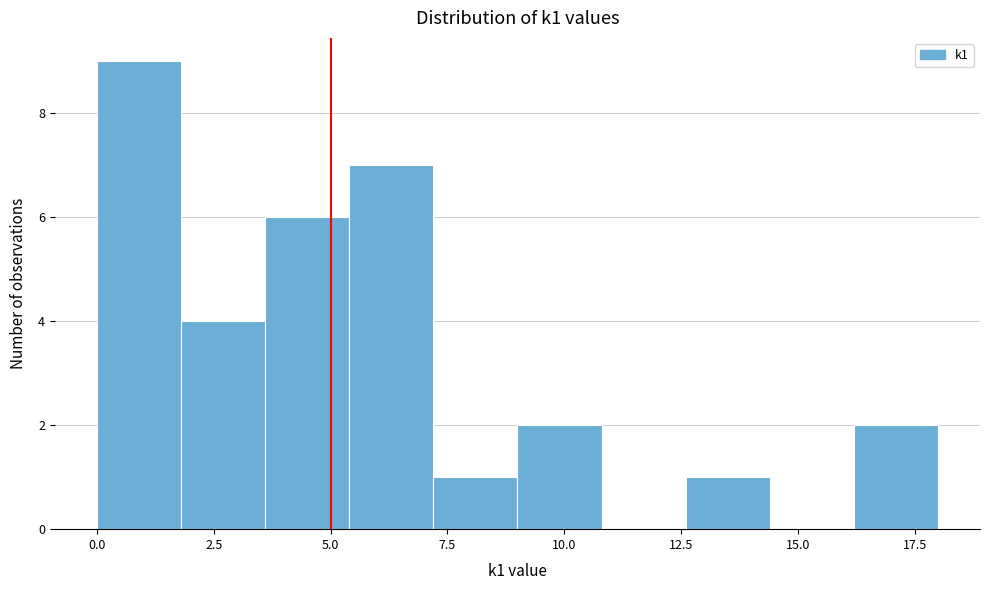

Around what value on the x-axis is the tallest bar? Give the approximate position of its centre, as read against the axis.

1.0